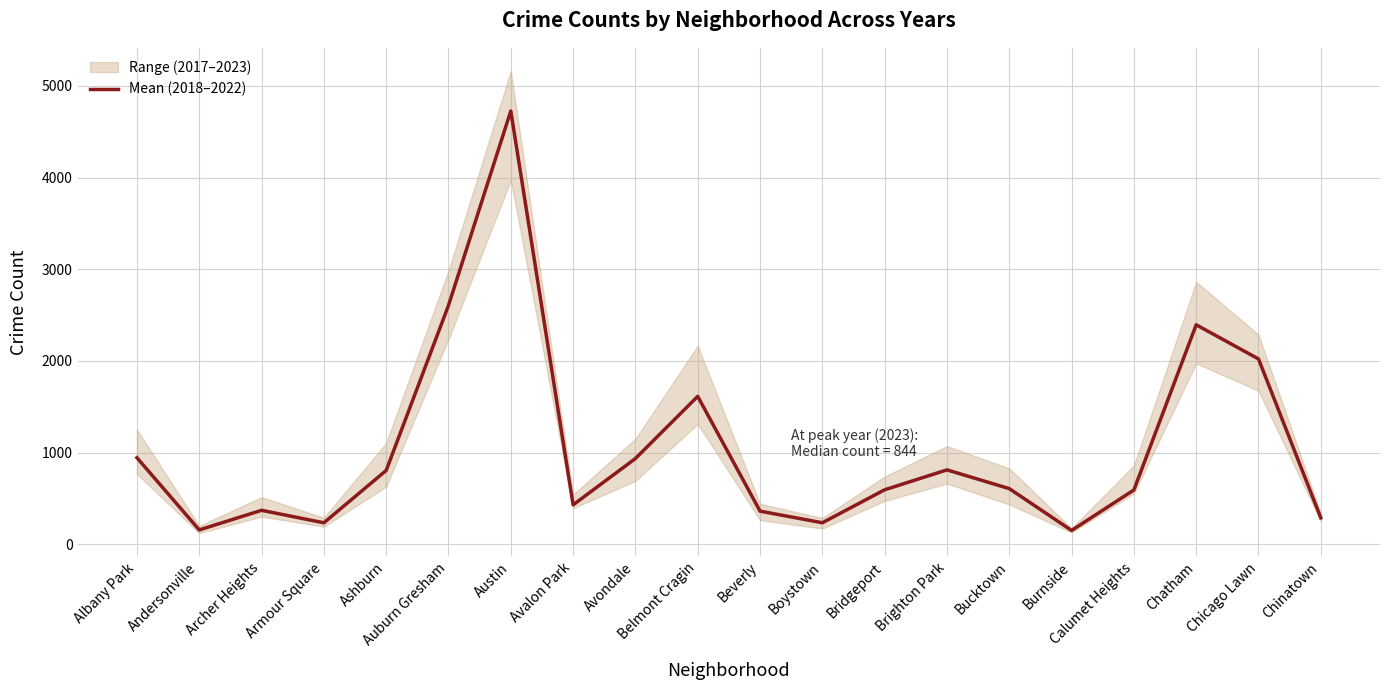

Which category has the highest value across all series?

Austin